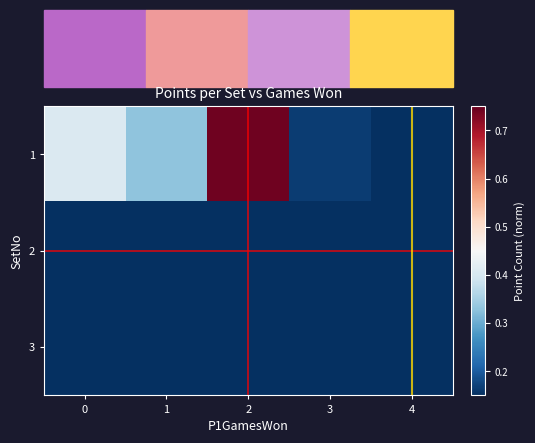

List the series in order of their peak value, highest first.

1, 2, 3